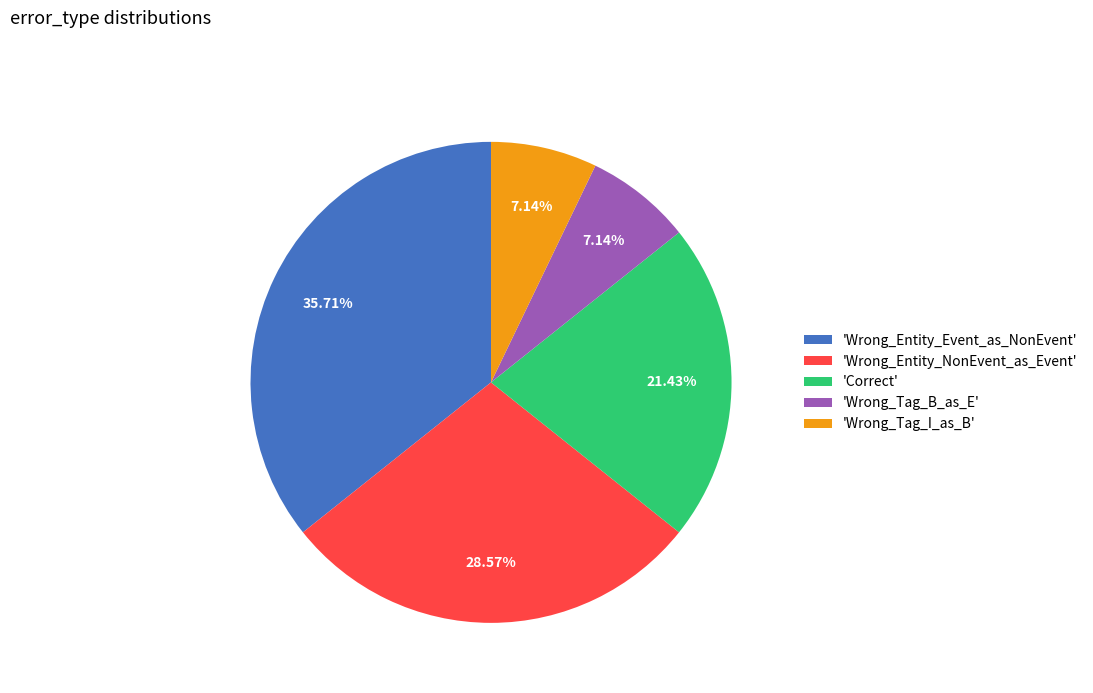

Does any single category account for the majority?

No